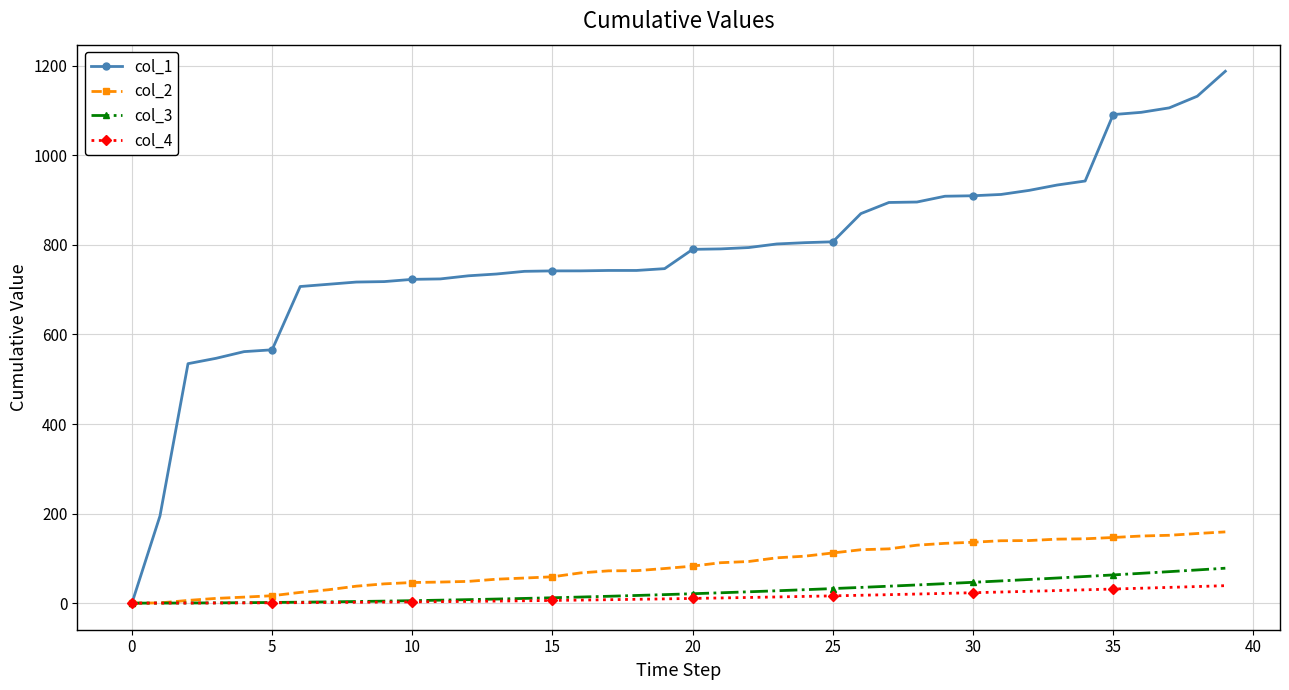

What is the maximum value shown in the chart?

1187.8